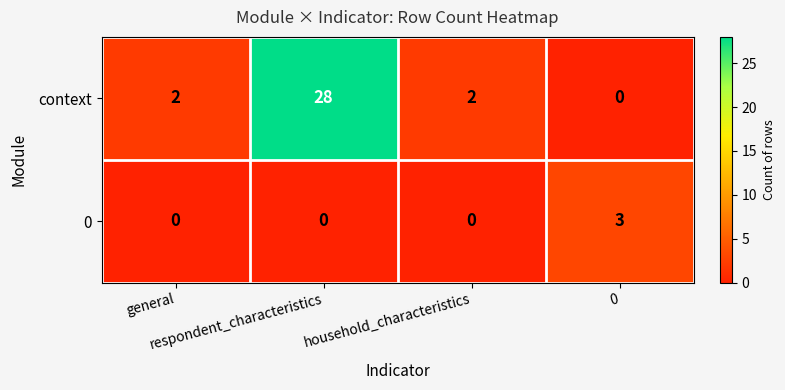

Which series changed the most between respondent_characteristics and 0?

context